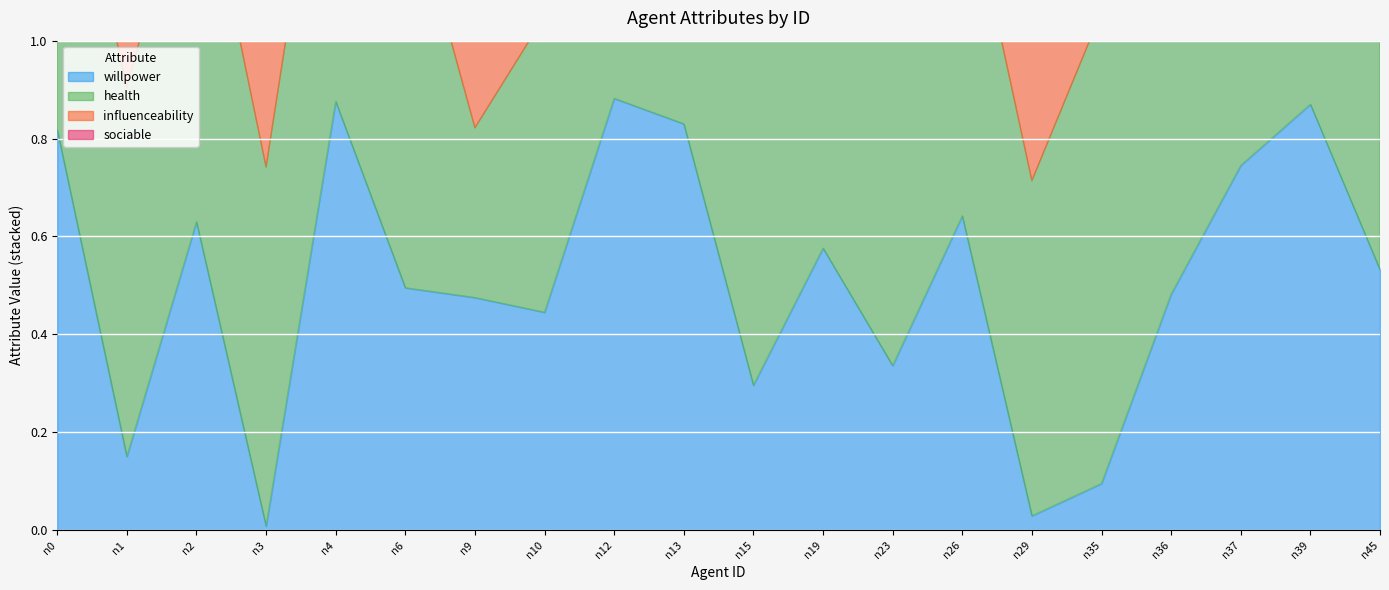

In sociable, how many points are higher than both neighbors (excluding endpoints)?

6